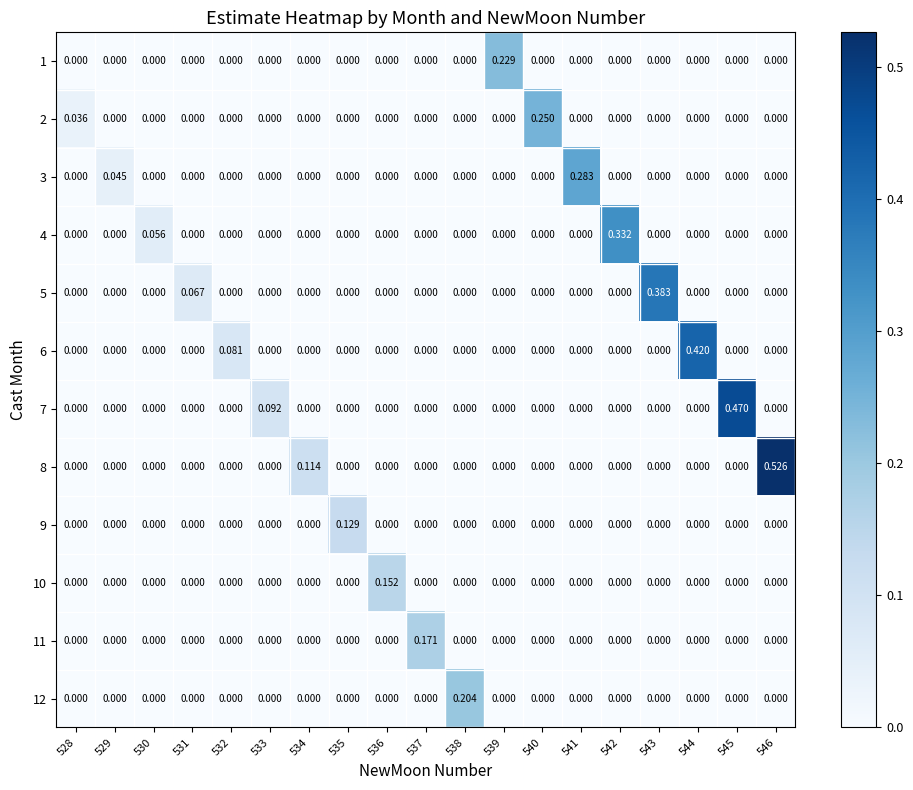

How many categories are shown in the chart?

19